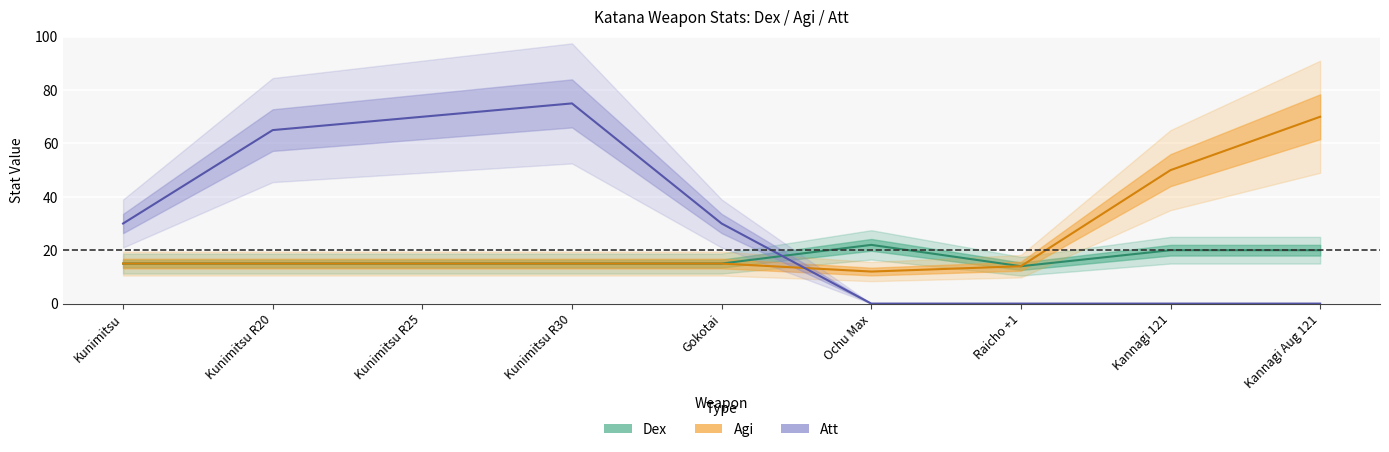

What is the difference between the maximum and second lowest values in the Dex series?

7